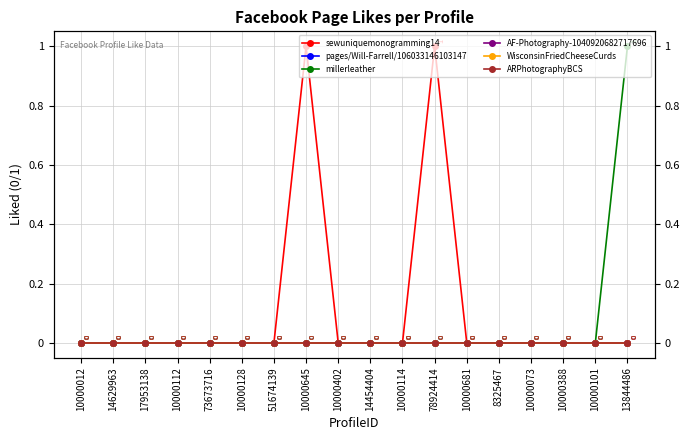

True or false: millerleather and ARPhotographyBCS cross at least once.

False